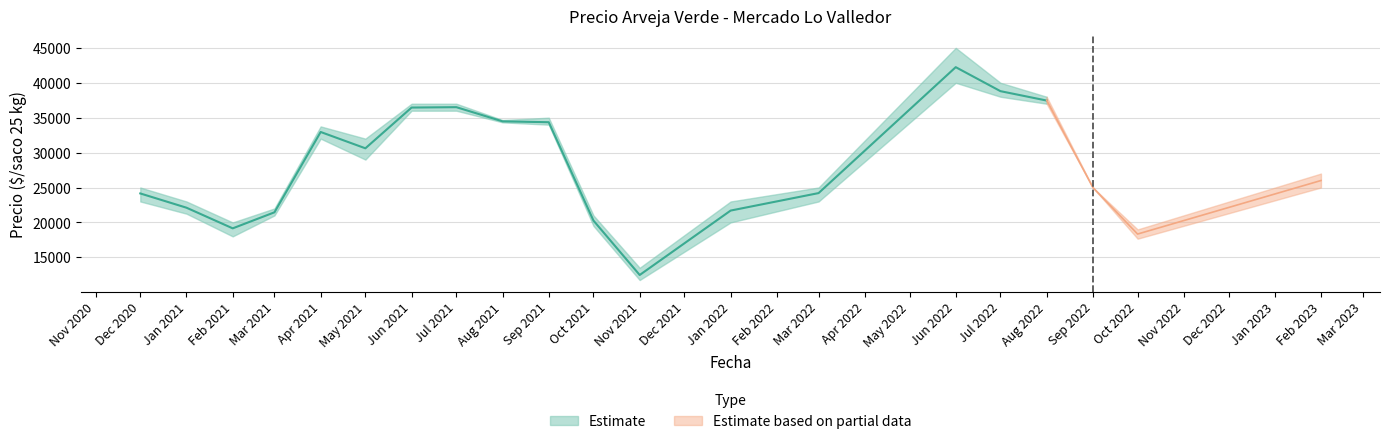

At which category does Precio promedio ponderado reach its first local valley?

2